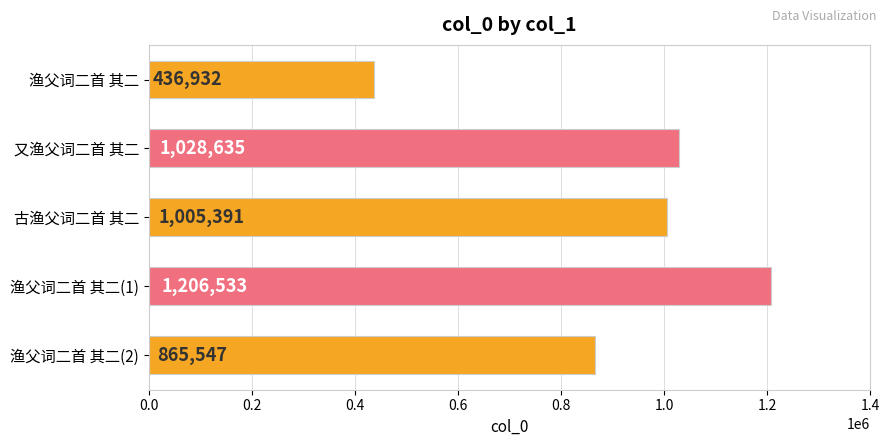

What is the approximate value at 又渔父词二首 其二, to the nearest 50?

1028650